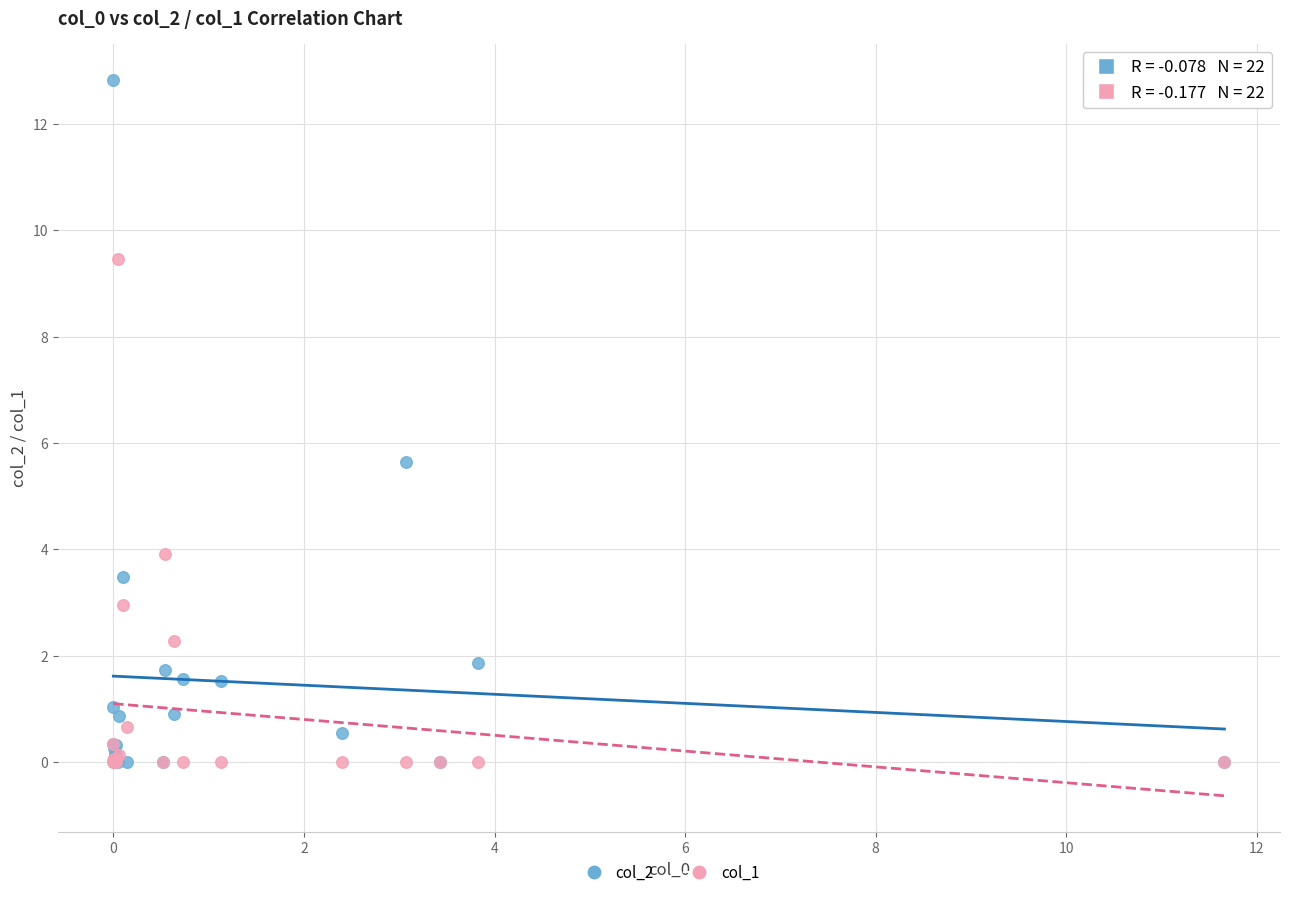

What are all the series names shown in the legend?

col_2, col_1